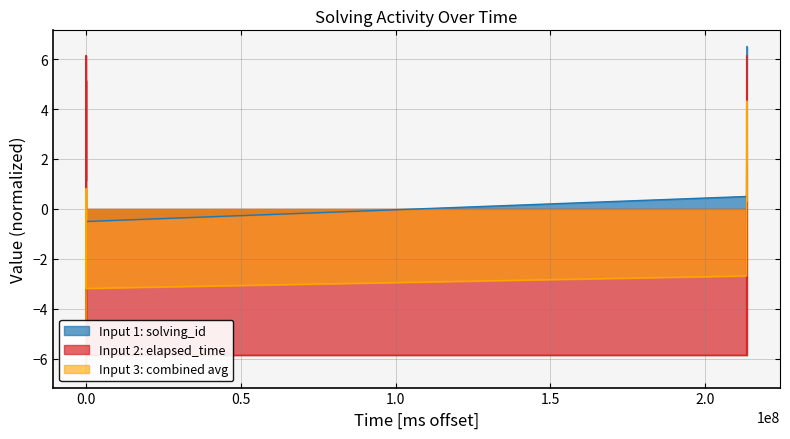

Where is elapsed_time nearest to the value 0?

1574099651000